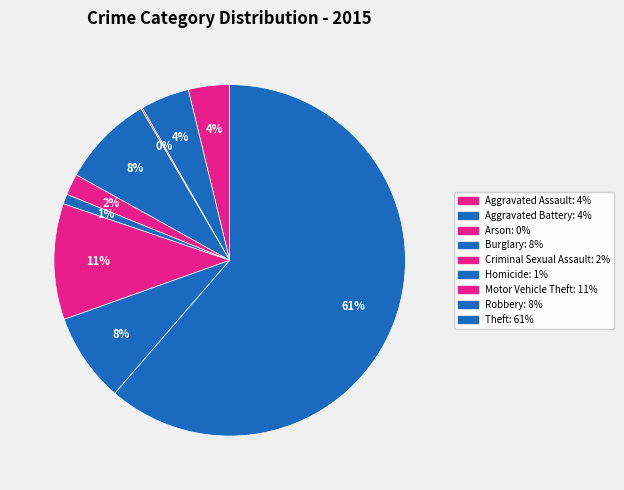

The Criminal Sexual Assault slice represents 2% of the pie. True or false?

True